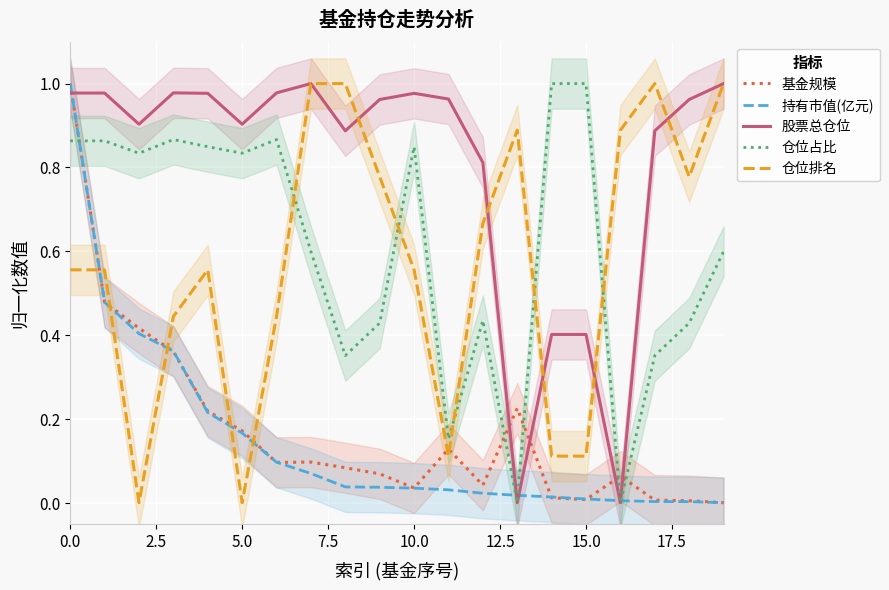

What is the average value of the 持有市值(亿元) series?

0.2